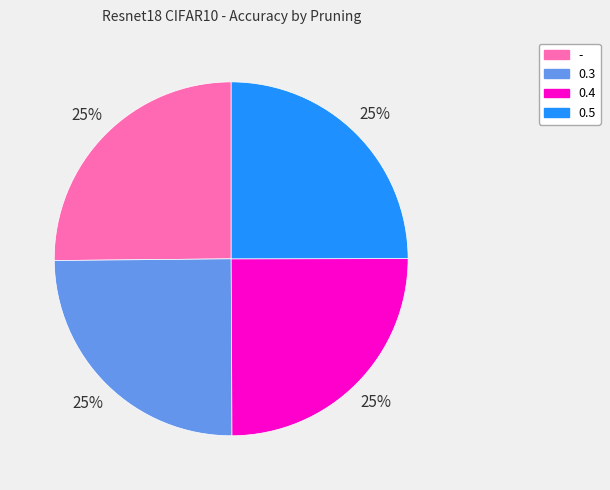

True or false: 0.4 accounts for 39% of the total.

False